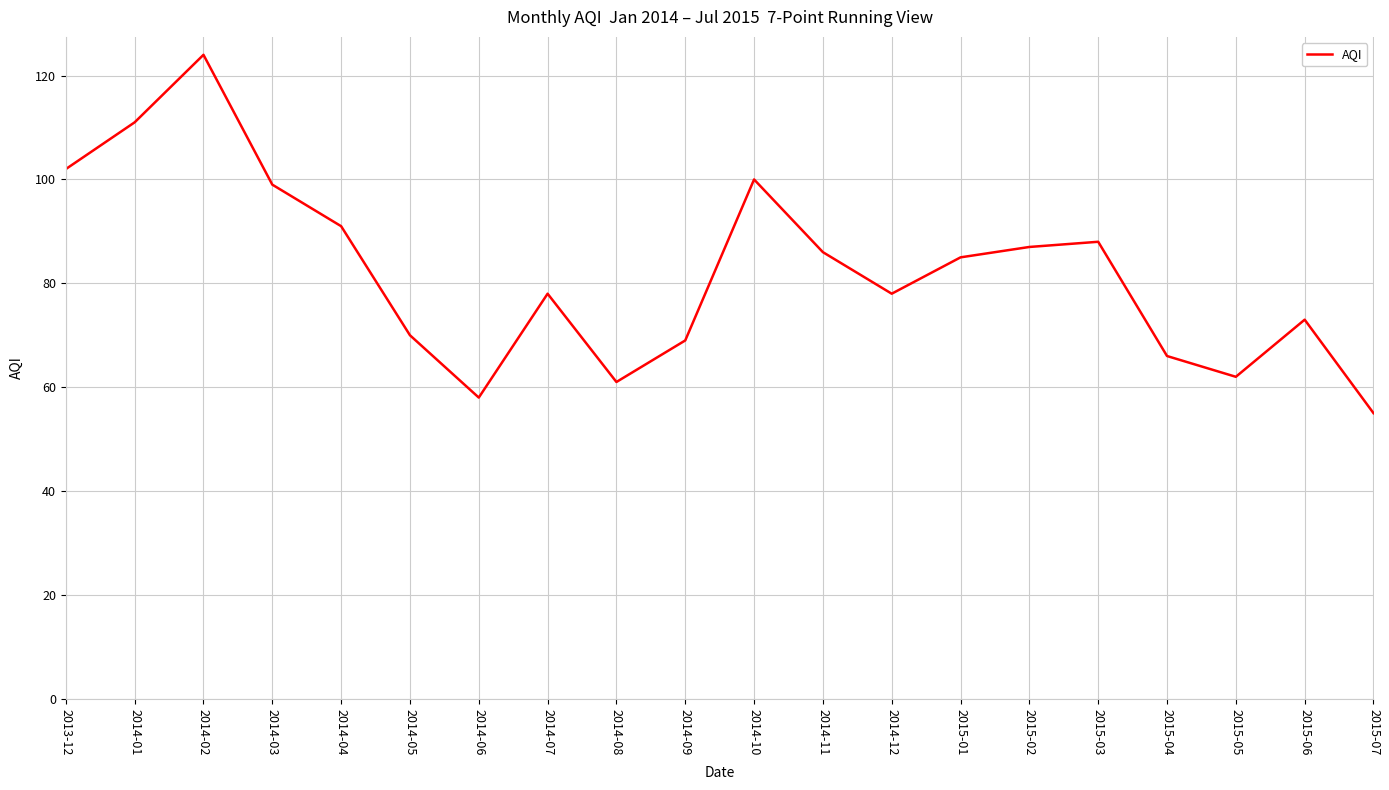

Where does the data first go above 85?

2013-12